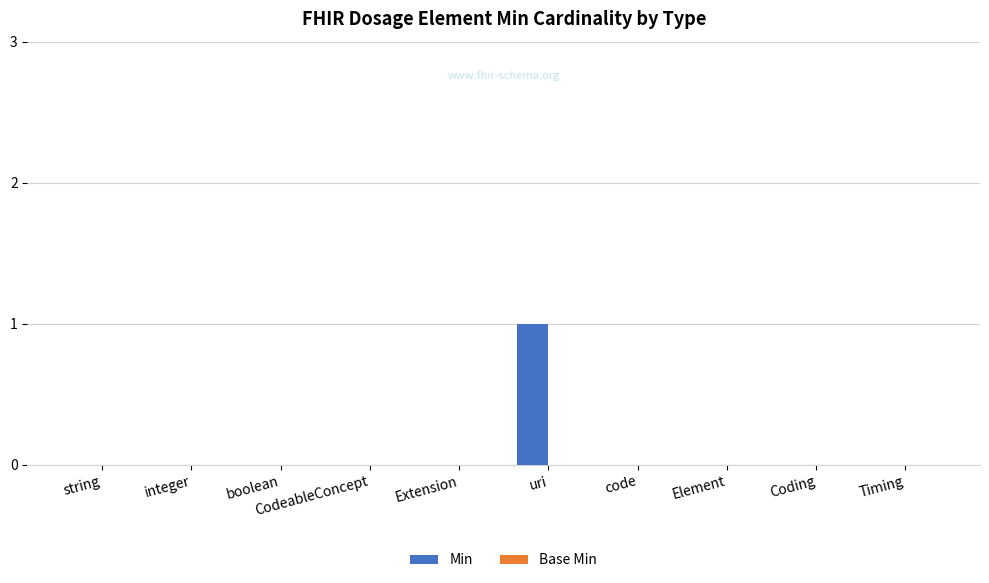

The chart shows a value of 0 at CodeableConcept. True or false?

True